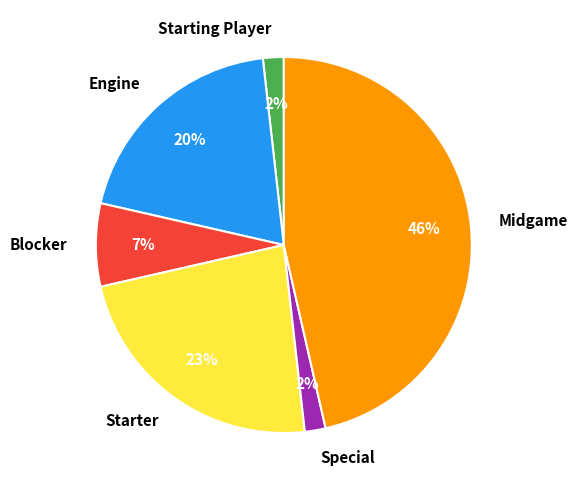

What is the largest slice in the pie chart?

Midgame